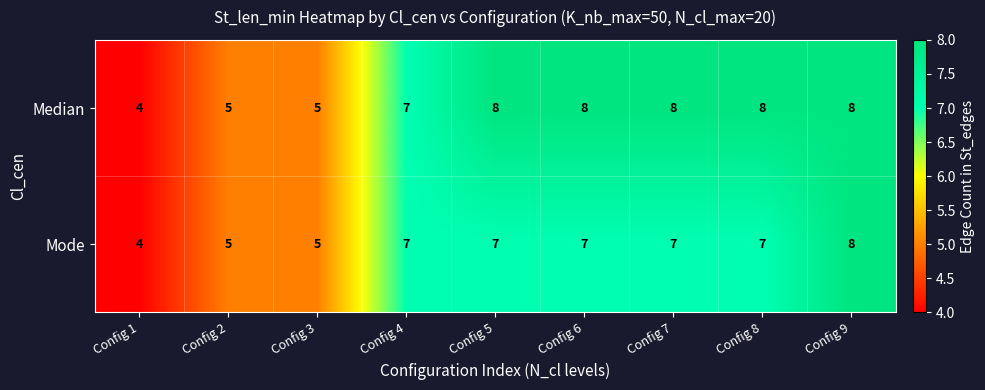

What is the difference between the Median values at Config 1 and Config 9?

4